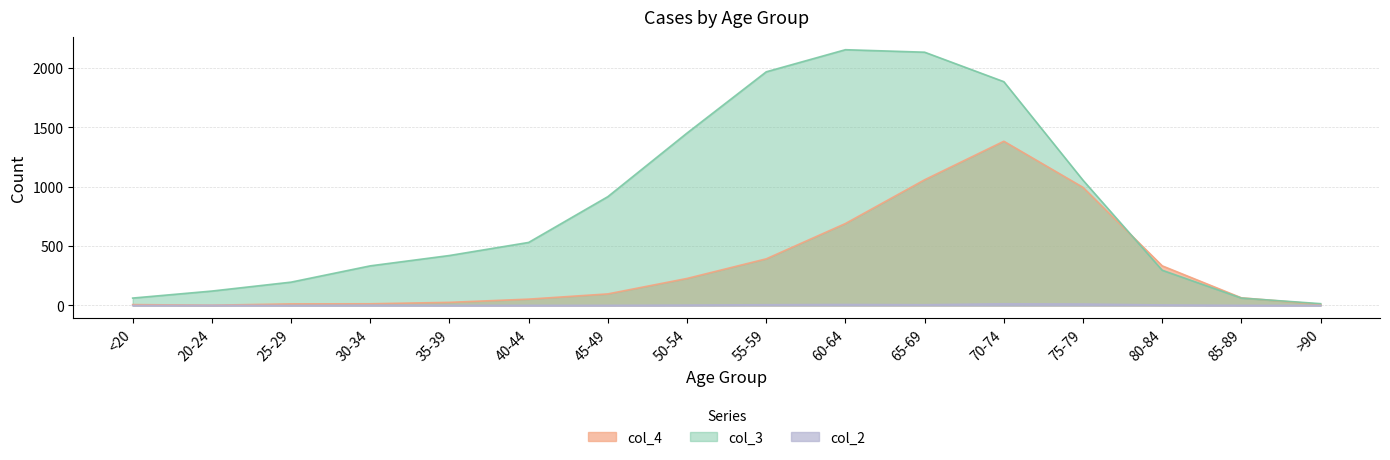

Which series has the widest spread of values?

col_3